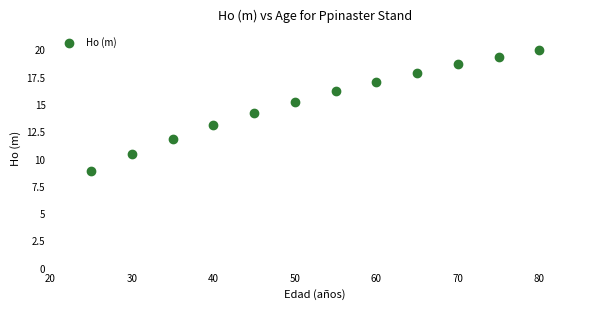

What is the average Y value?

15.2